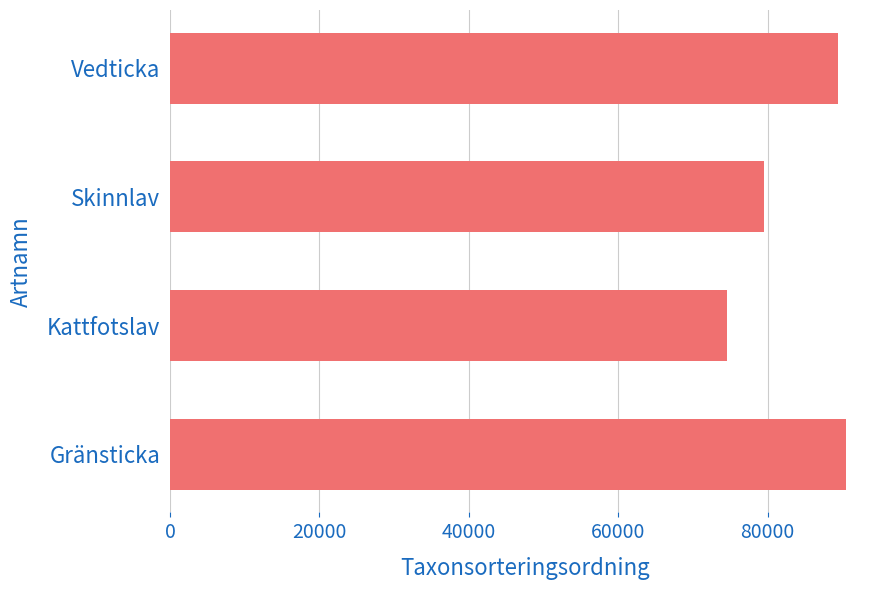

What is the sum of all values?

333877